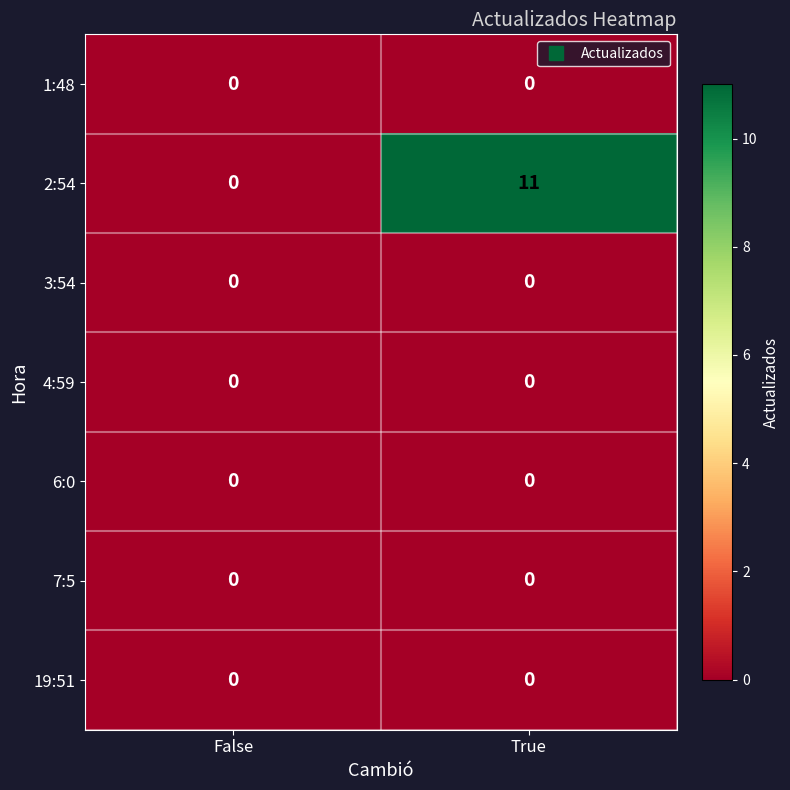

What is the approximate value of 2:54 at True?

11